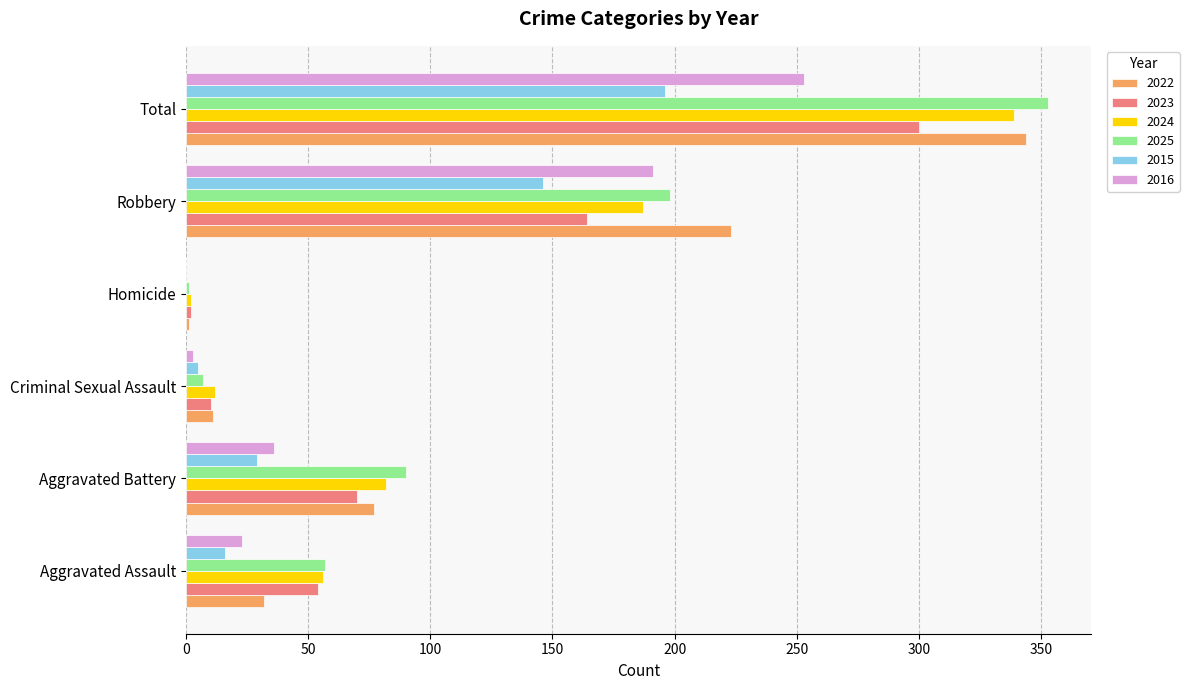

The 2022 series shows 1 at Homicide. True or false?

True